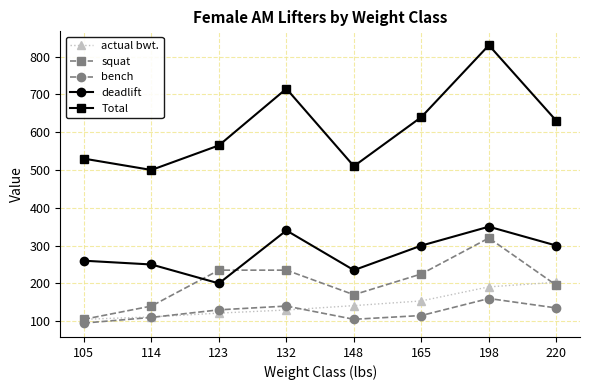

Is it true that deadlift equals 481.2 at 165?

False